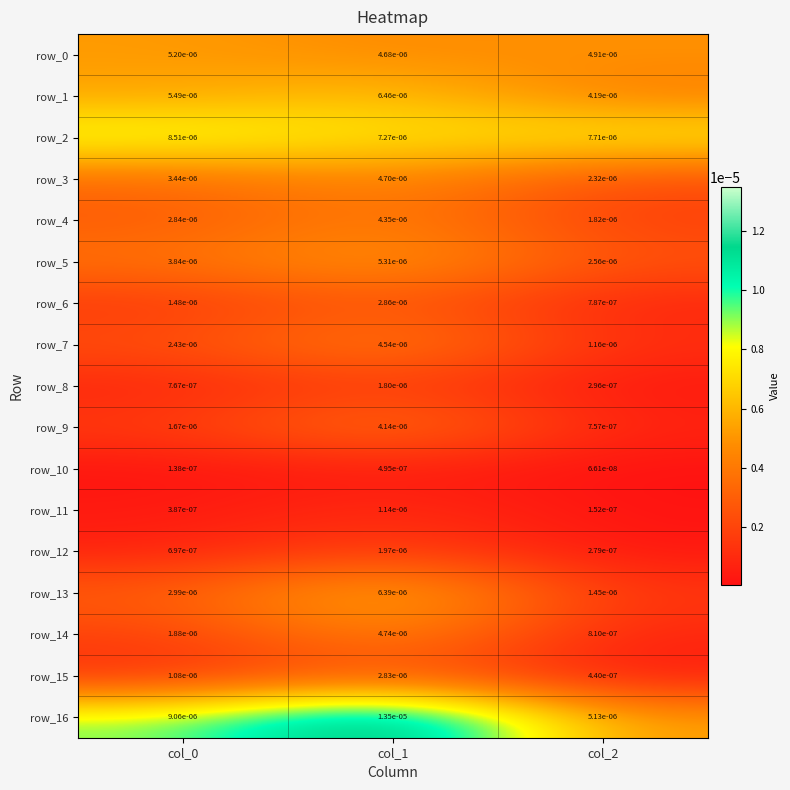

List the series in order of their peak value, highest first.

row_16, row_2, row_1, row_13, row_5, row_0, row_14, row_3, row_7, row_4, row_9, row_6, row_15, row_12, row_8, row_11, row_10